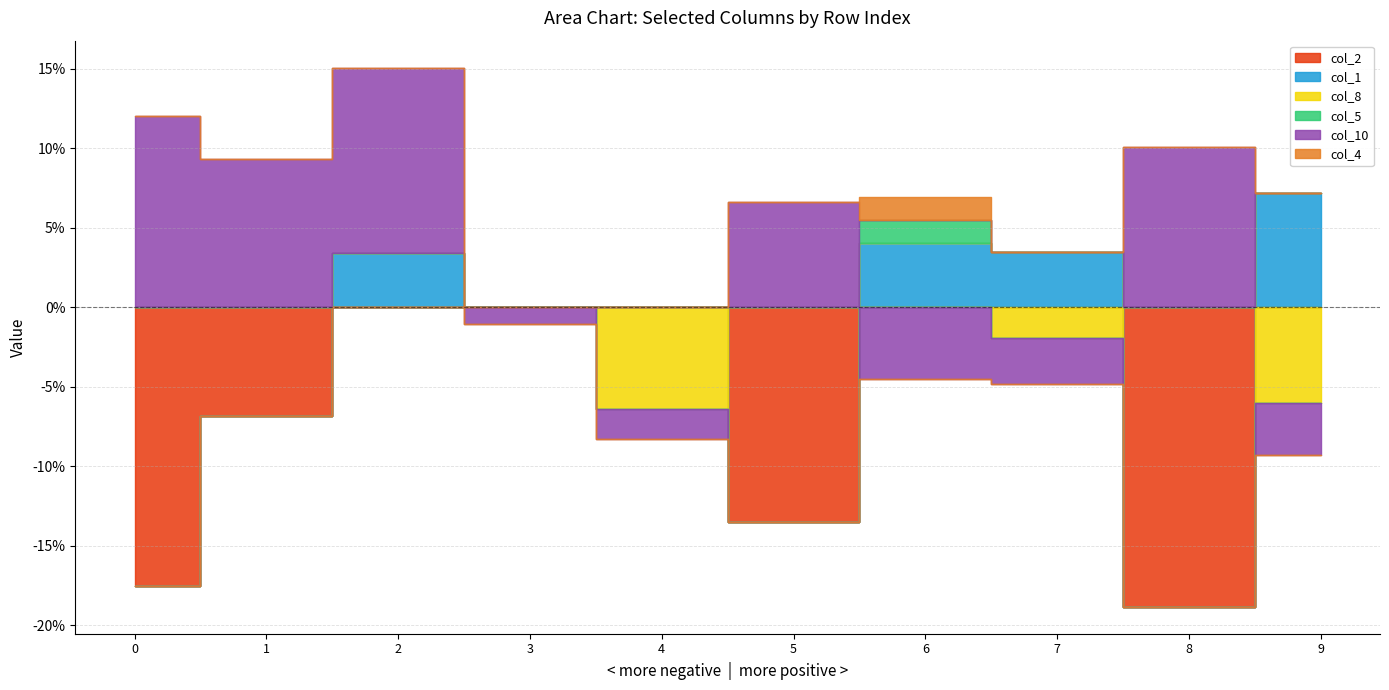

True or false: col_2 and col_1 cross at least once.

False